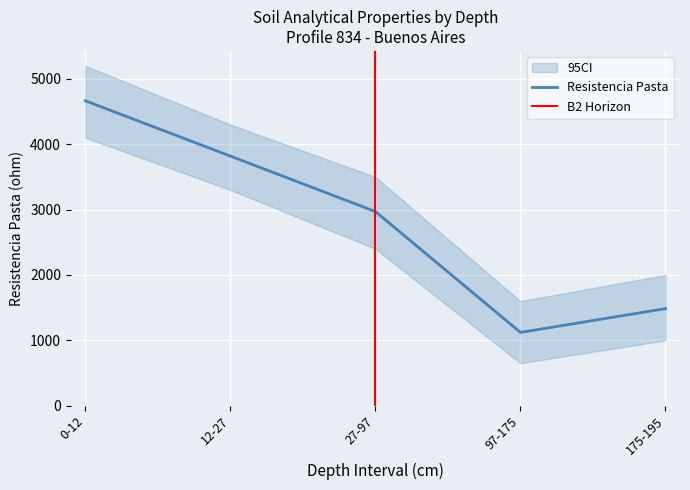

True or false: analitico_carbono_organico_c and analitico_arcilla intersect in this chart.

False